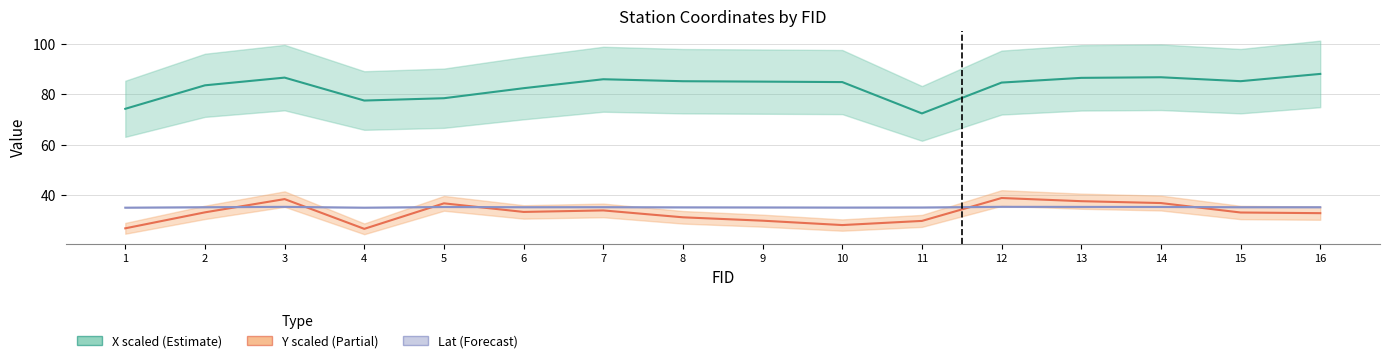

In X scaled, how many points are higher than both neighbors (excluding endpoints)?

3